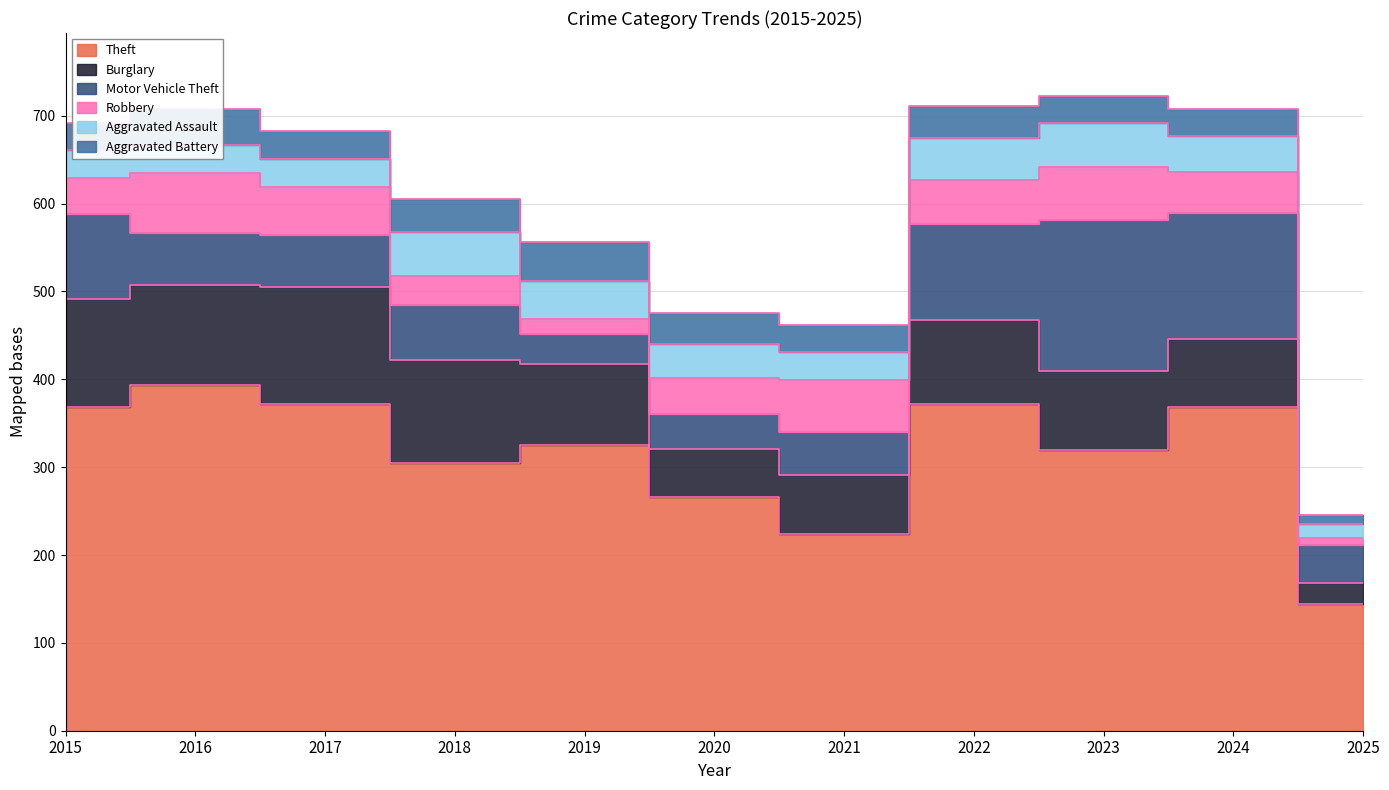

How many categories are shown in the chart?

11